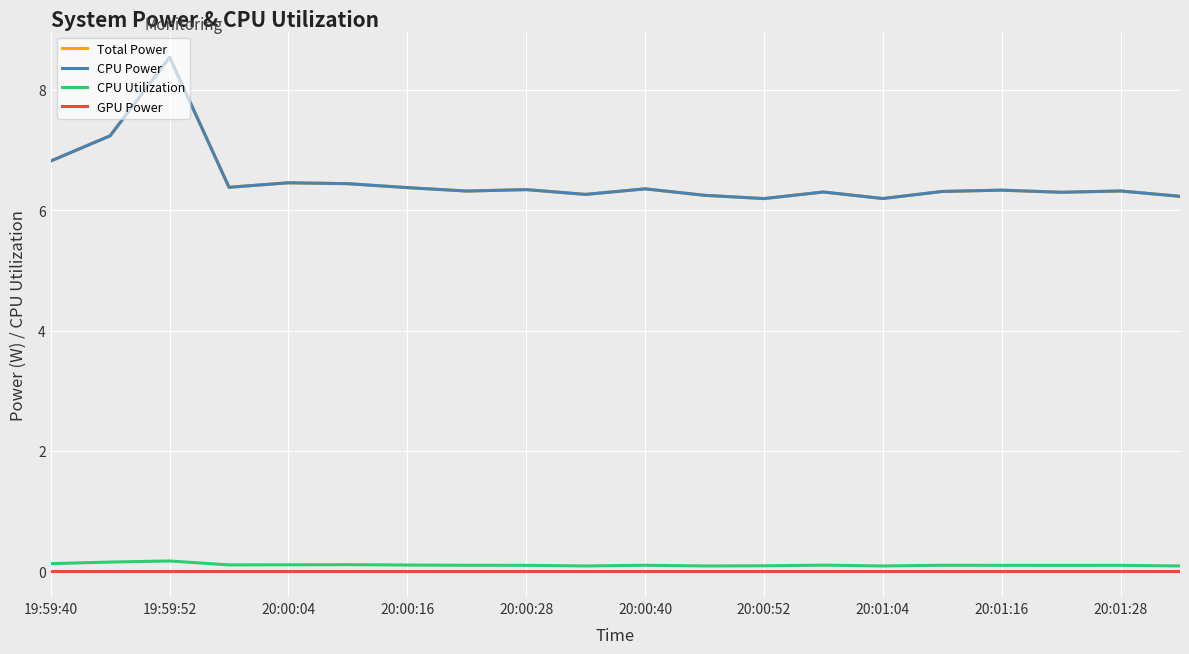

True or false: Total Power and GPU Power cross at least once.

False